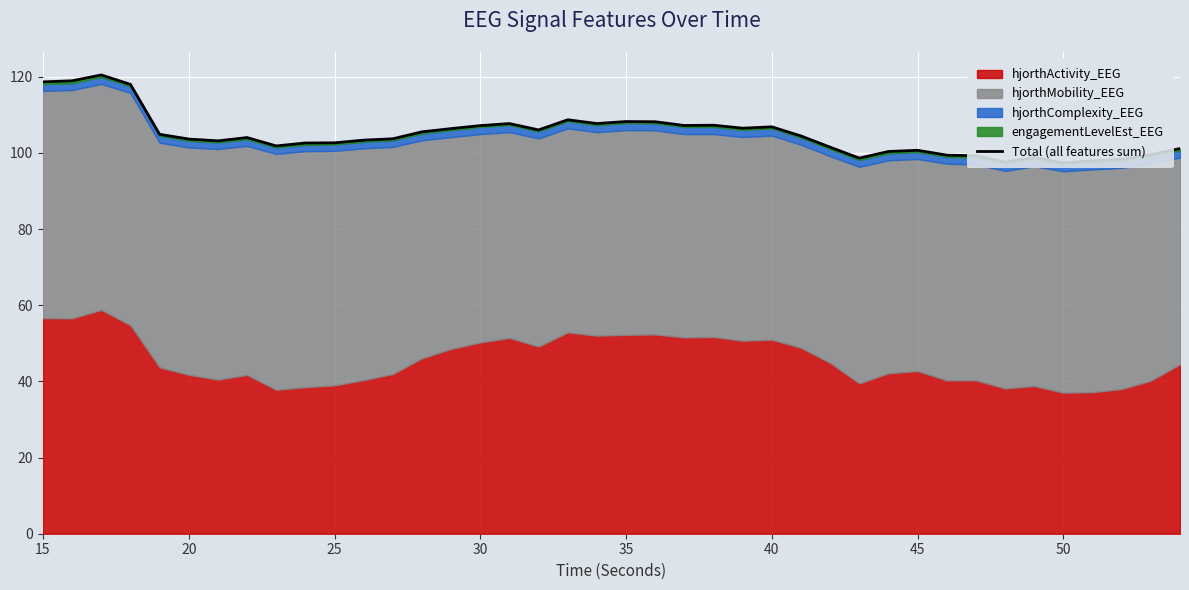

Reading left to right, transcribe all the data shown in this chart.

118.6	118.9	120.4	118.0	104.9	103.6	103.1	104.0	101.8	102.6	102.6	103.3	103.7	105.5	106.4	107.1	107.7	106.0	108.7	107.7	108.2	108.2	107.2	107.2	106.5	106.8	104.4	101.5	98.6	100.4	100.7	99.4	99.2	97.5	98.7	97.4	97.9	98.3	99.5	101.1